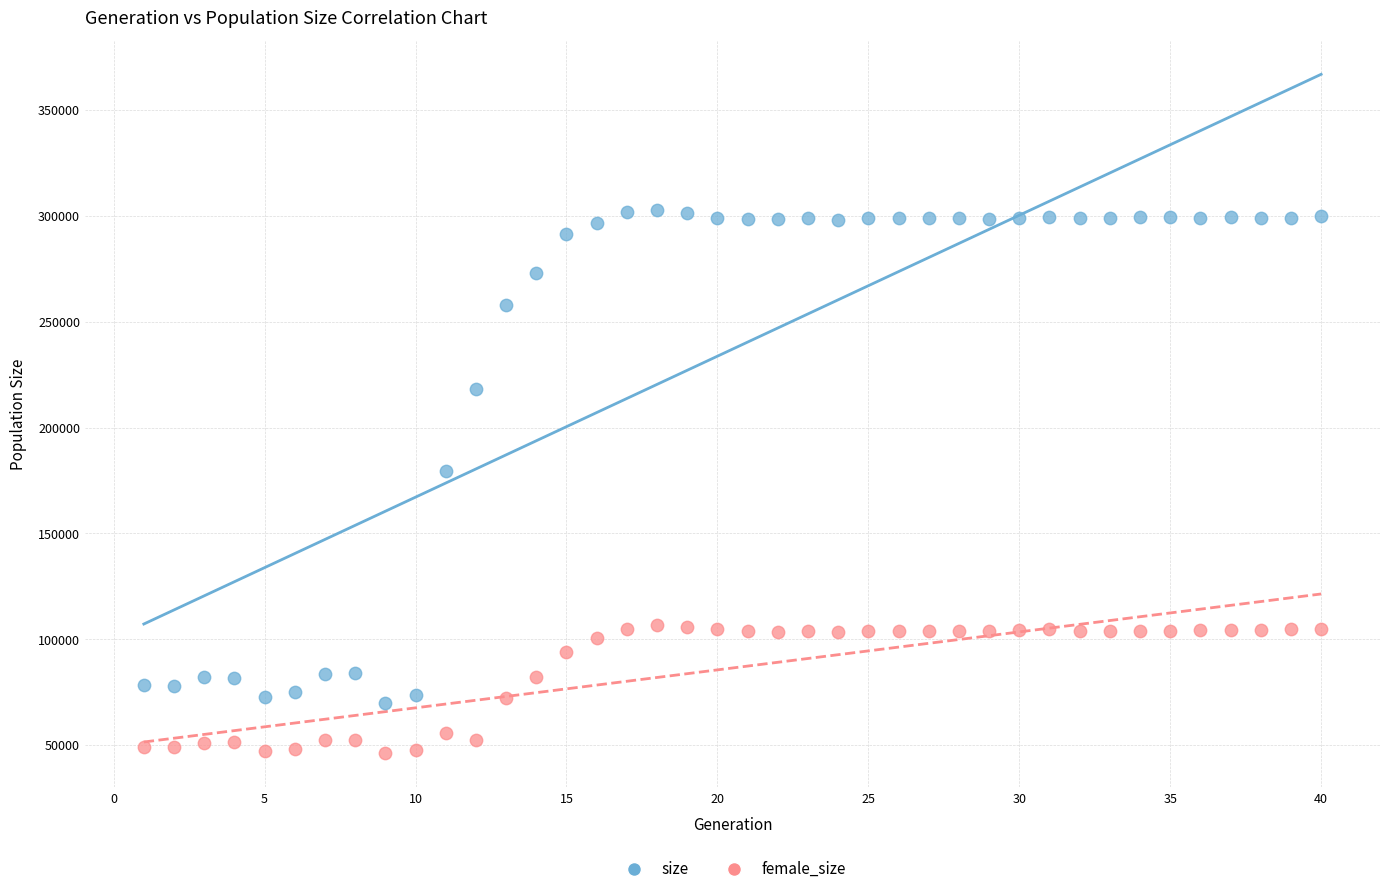

Across all series, what Y value is closest to 174485?

179391